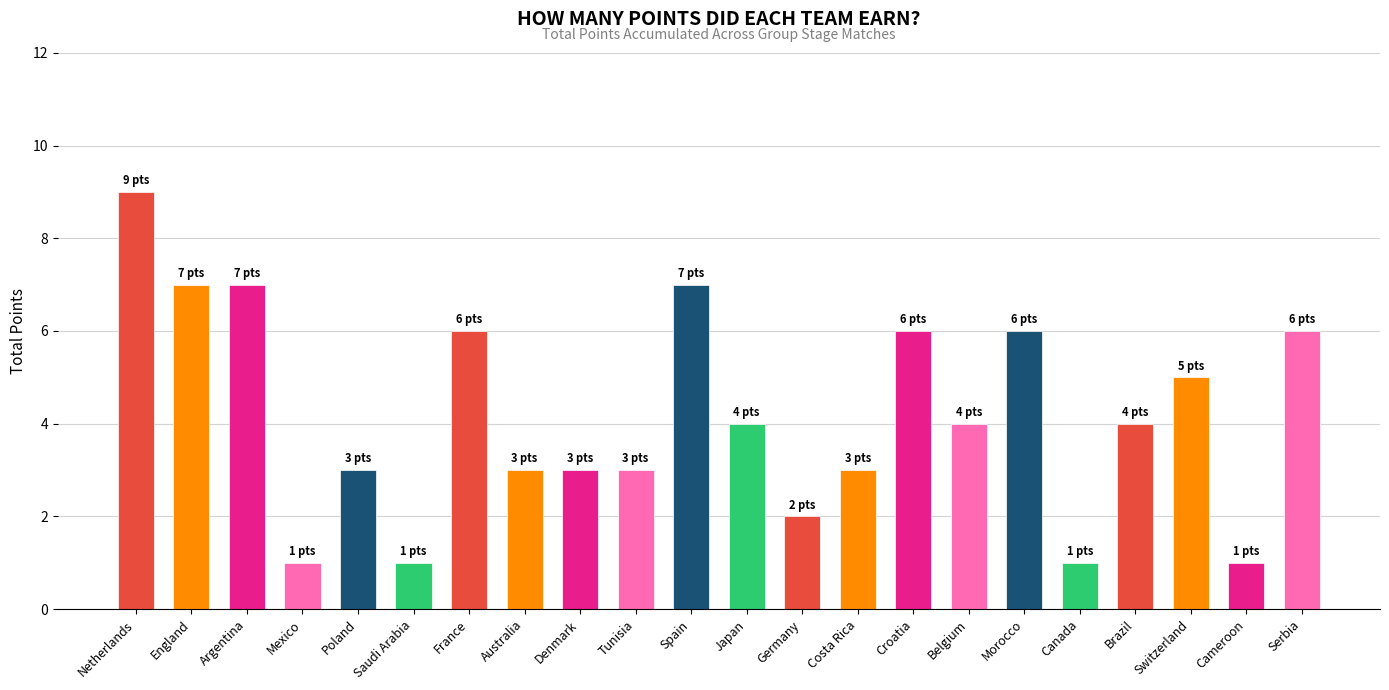

Which has a higher value, Japan or Mexico?

Japan